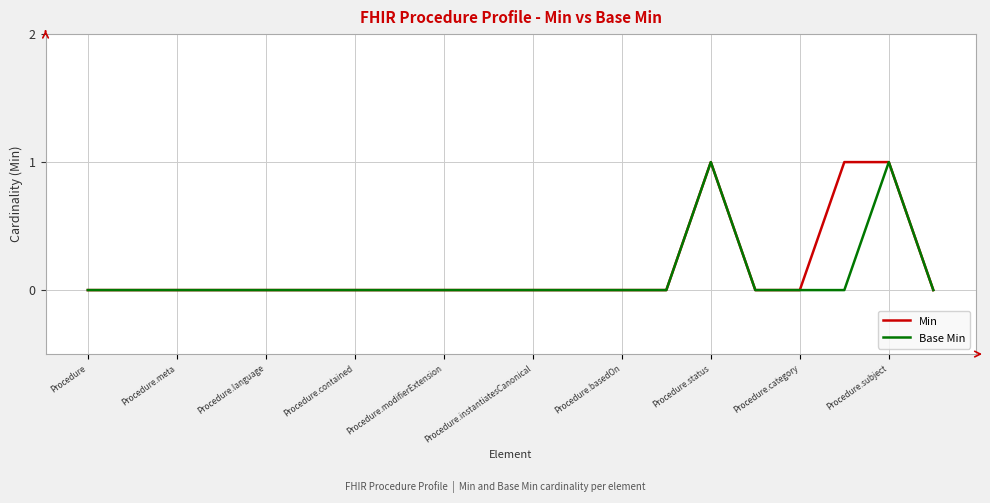

What is the highest value of the Min series?

1